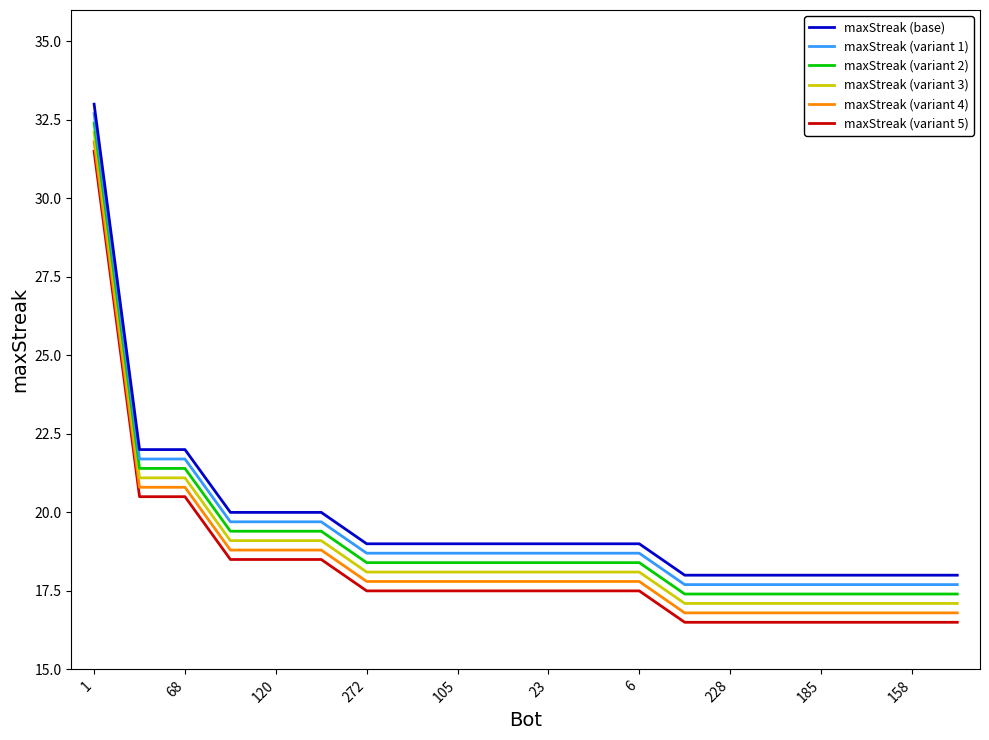

True or false: maxStreak (base) and maxStreak (variant 1) cross at least once.

False